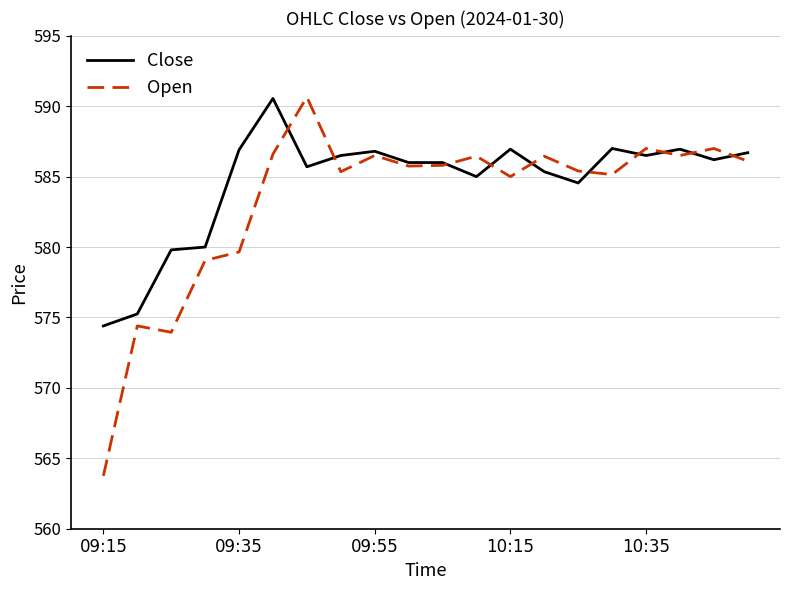

Which series has the largest range (max minus min)?

Open